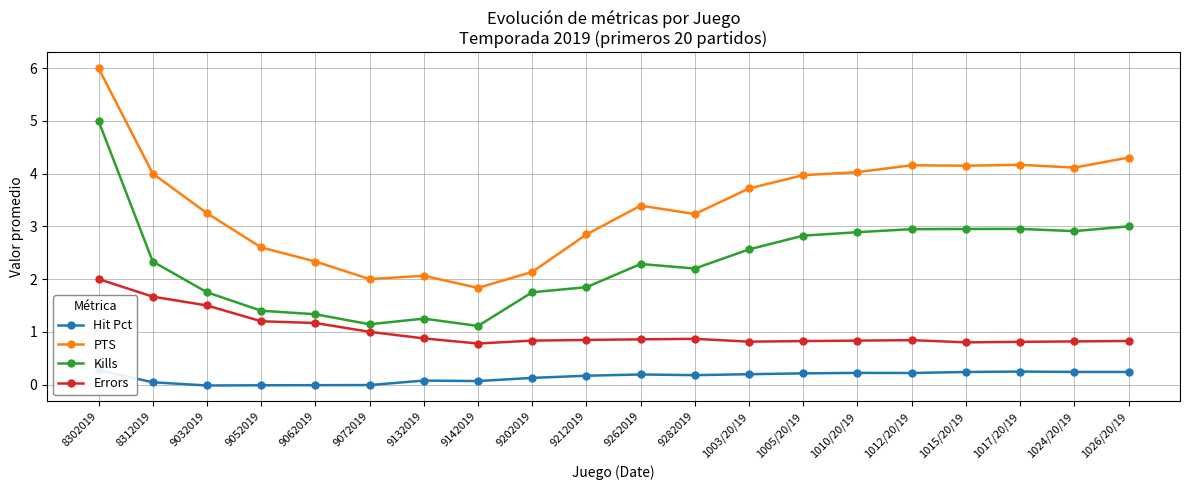

Where is Hit Pct nearest to the value 0?

9072019